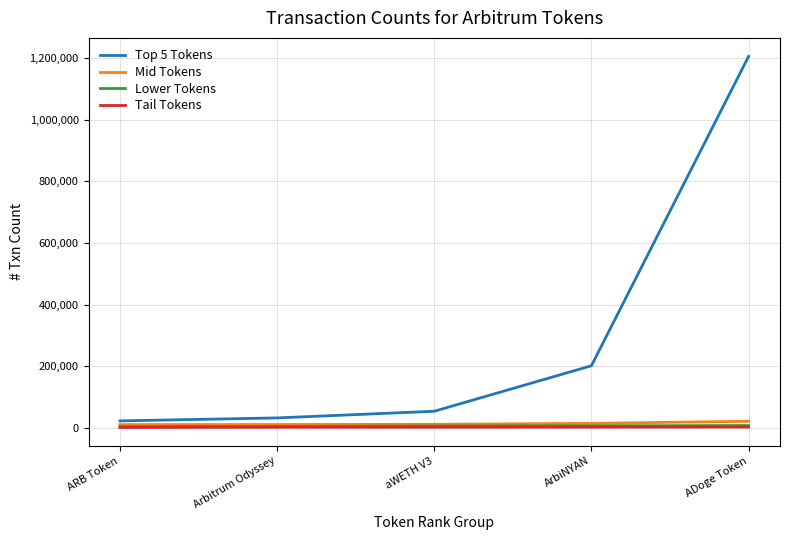

What is the difference between the highest and lowest values at aWETH V3?

51772